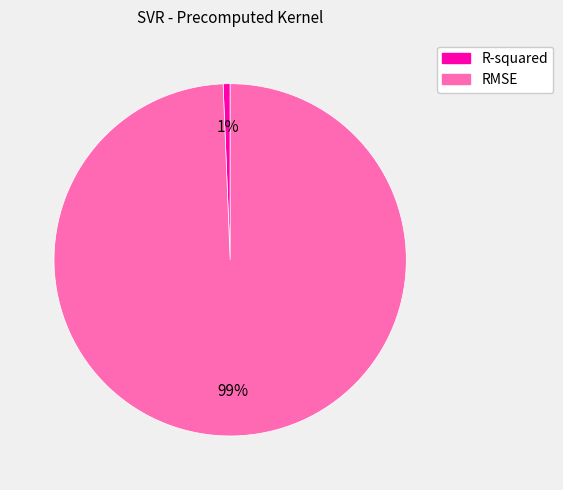

Is it true that RMSE is 99% of the pie?

True